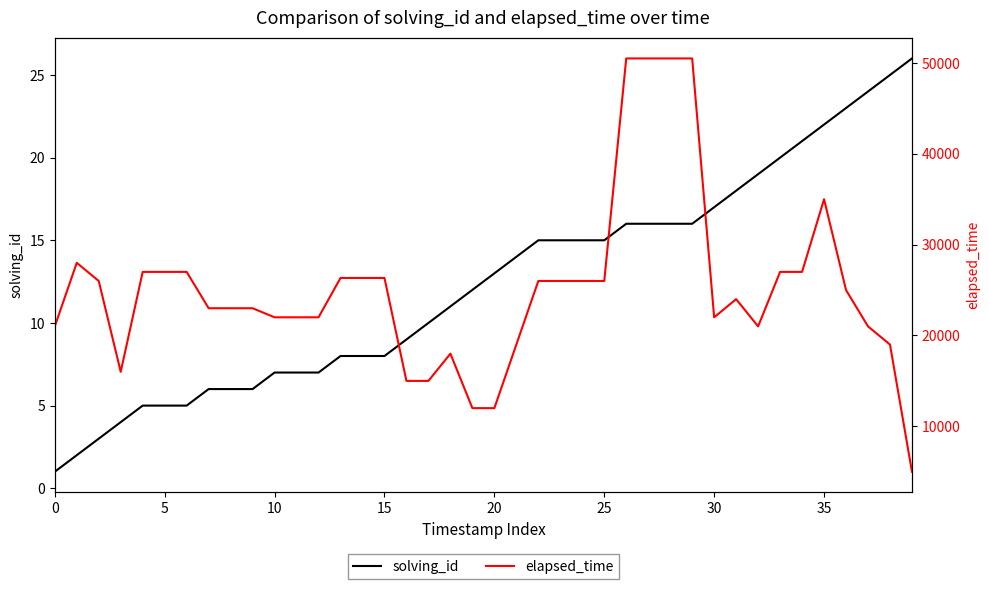

What is the sum of the elapsed_time values at 20 and 27?

62500